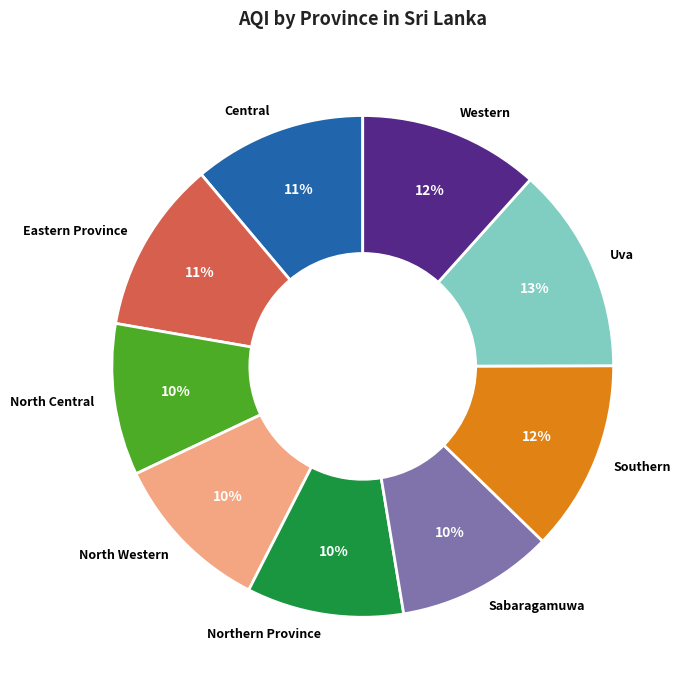

The Central slice represents 11% of the pie. True or false?

True